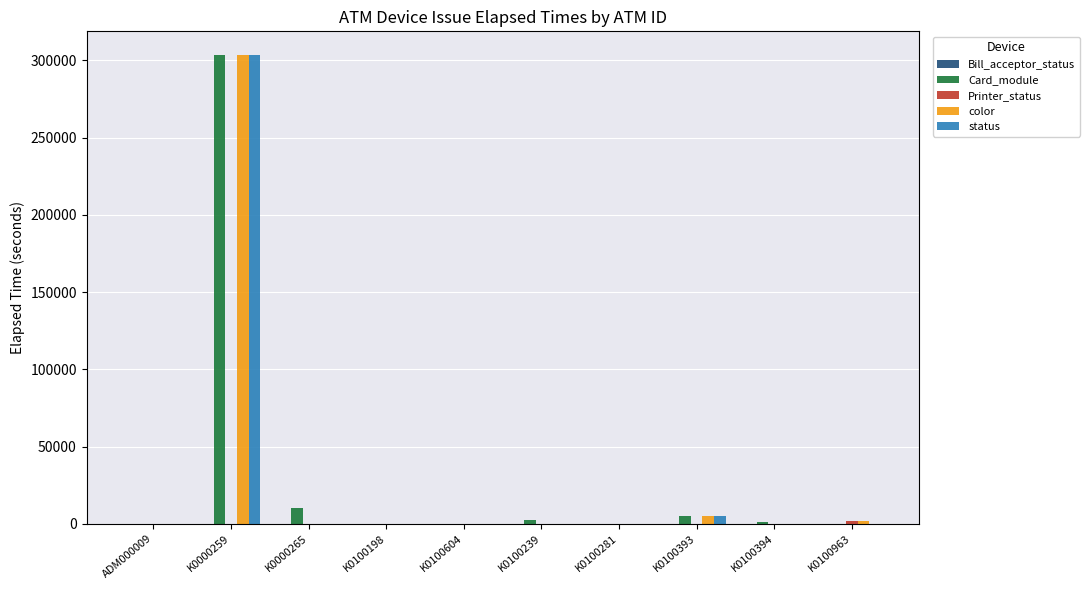

What is the sum of all Card_module values?

323924